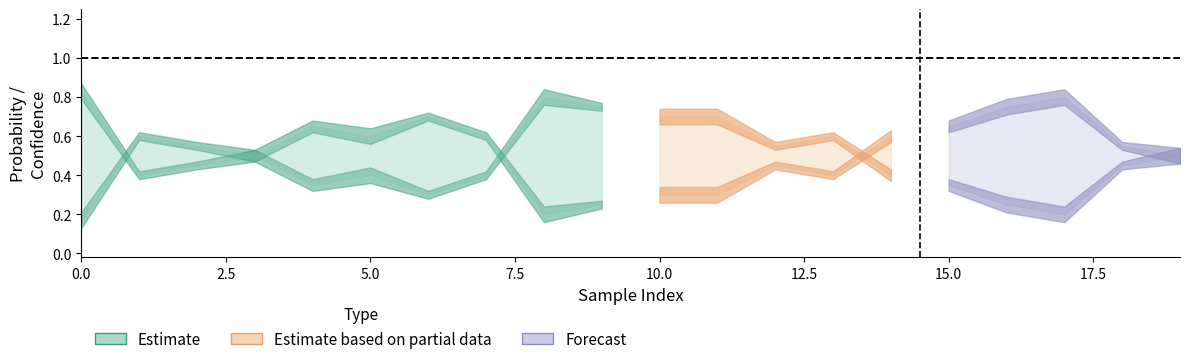

Reading right to left, what are all the values shown in this chart?

1: 0.5	0.5	0.2	0.2	0.3	0.6	0.4	0.5	0.3	0.3	0.8	0.8	0.4	0.3	0.4	0.3	0.5	0.6	0.6	0.2
2: 0.5	0.6	0.8	0.8	0.7	0.4	0.6	0.6	0.7	0.7	0.2	0.2	0.6	0.7	0.6	0.7	0.5	0.5	0.4	0.8
Confidence: 0.8	0.4	0.8	0.8	0.6	0.6	0.4	0.4	0.8	0.8	0.4	0.8	0.4	0.4	0.8	0.6	0.6	0.4	0.4	0.8